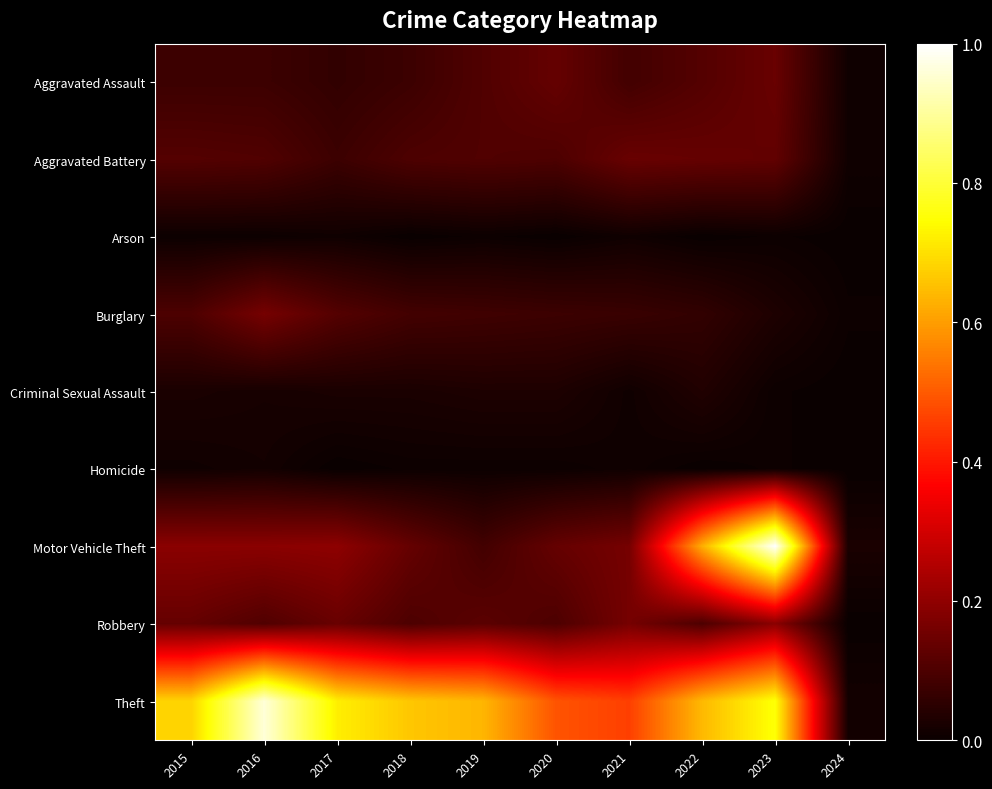

At how many categories does at least one series exceed 0?

10